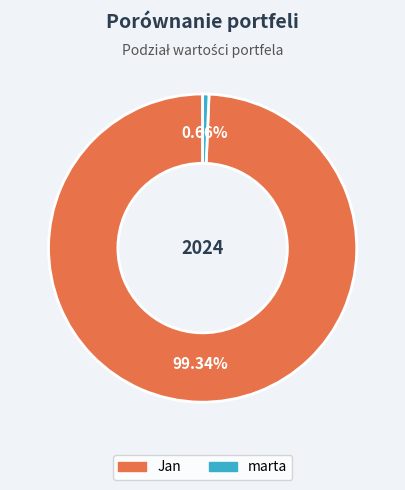

What is the largest slice in the pie chart?

Jan